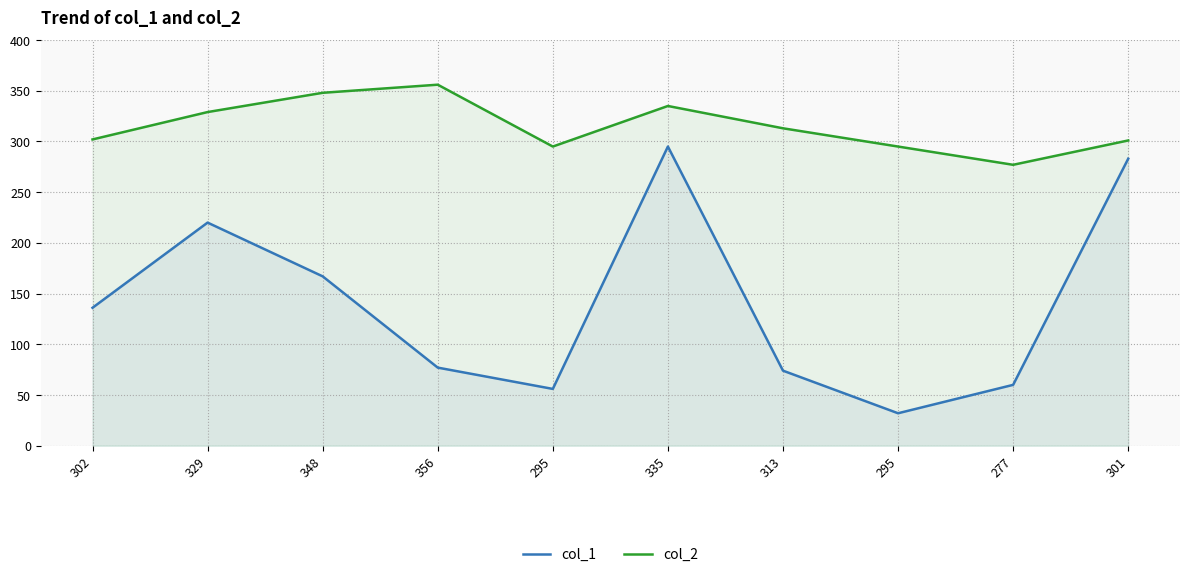

At which category is the sum across all series the highest?

335